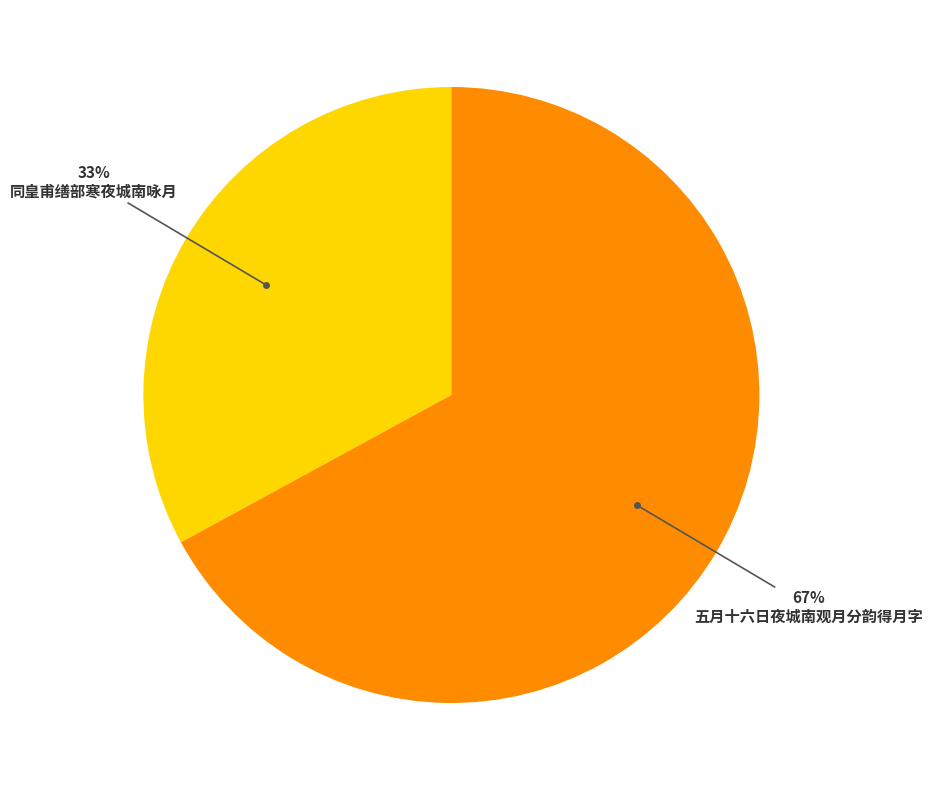

Is there any slice that represents more than half of the pie?

Yes